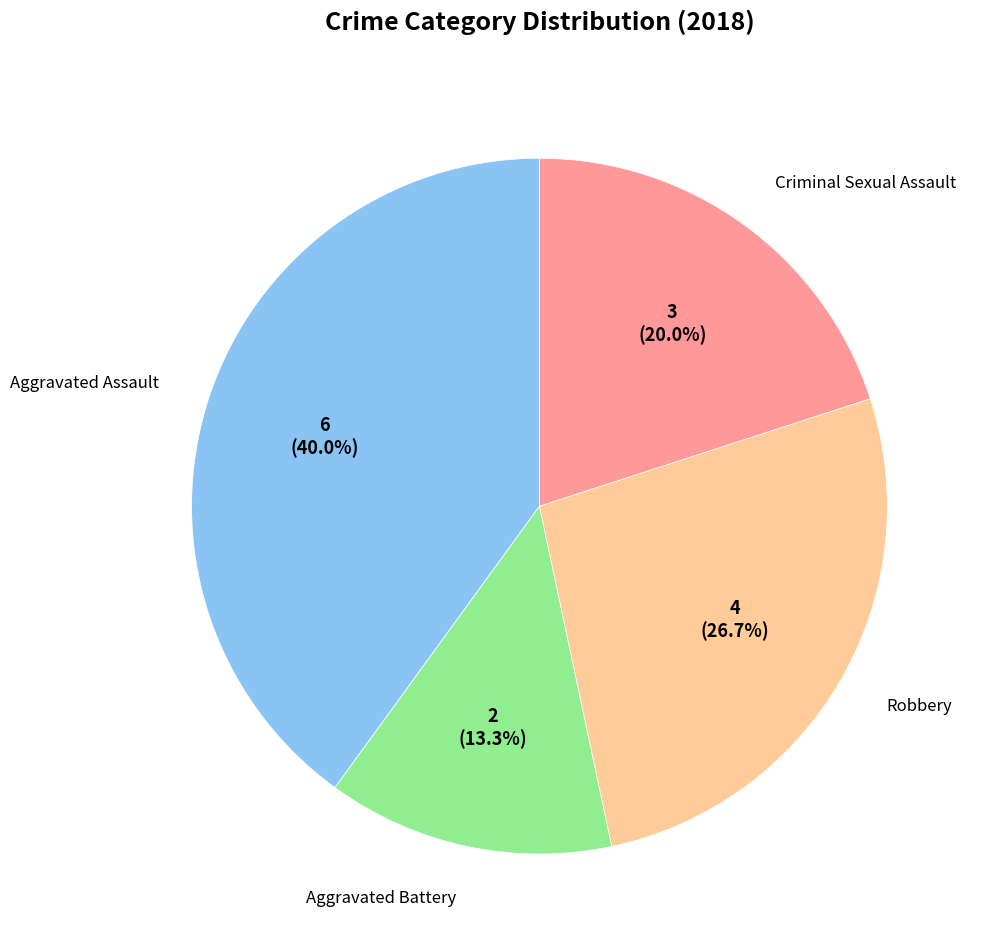

Is there a majority slice in this chart?

No